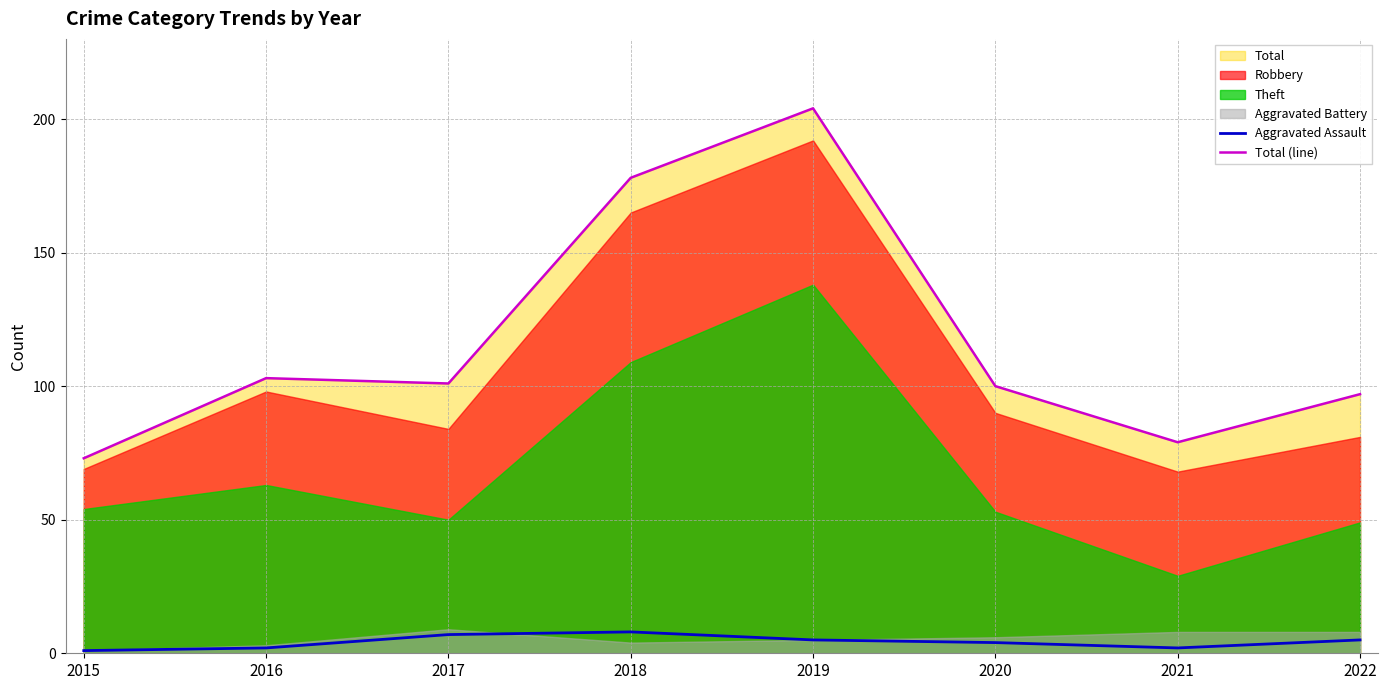

What is the highest value of the Aggravated Assault series?

8